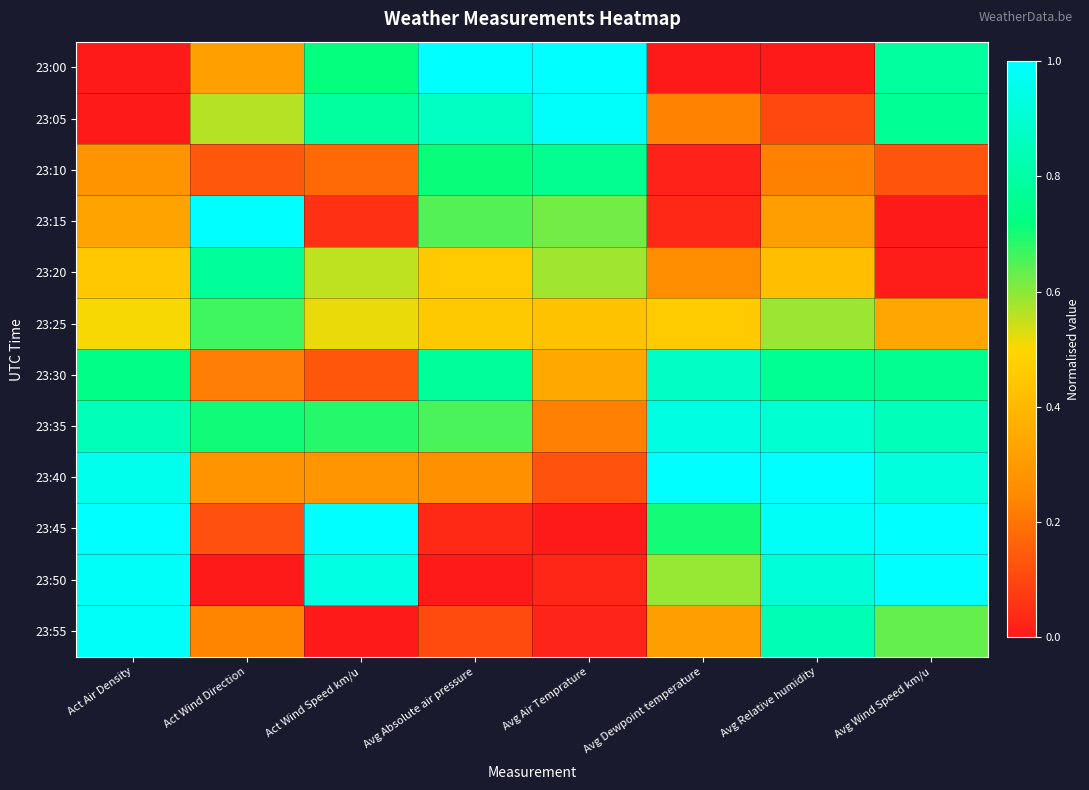

Which series has the largest range (max minus min)?

23:00